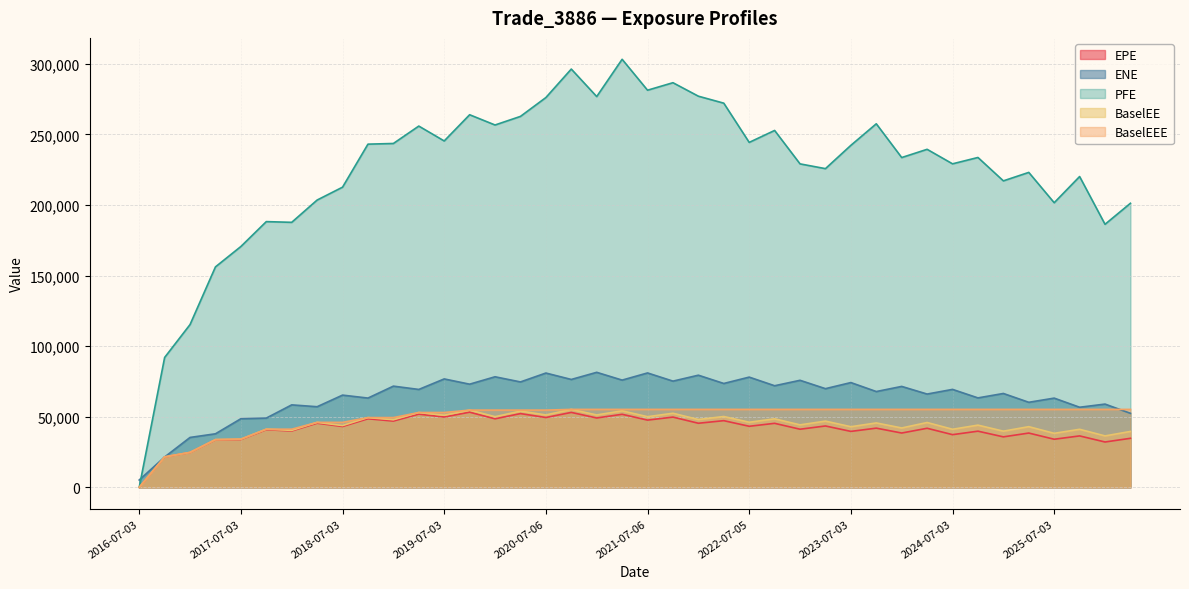

At which category does BaselEE reach its first local peak?

2017-10-03